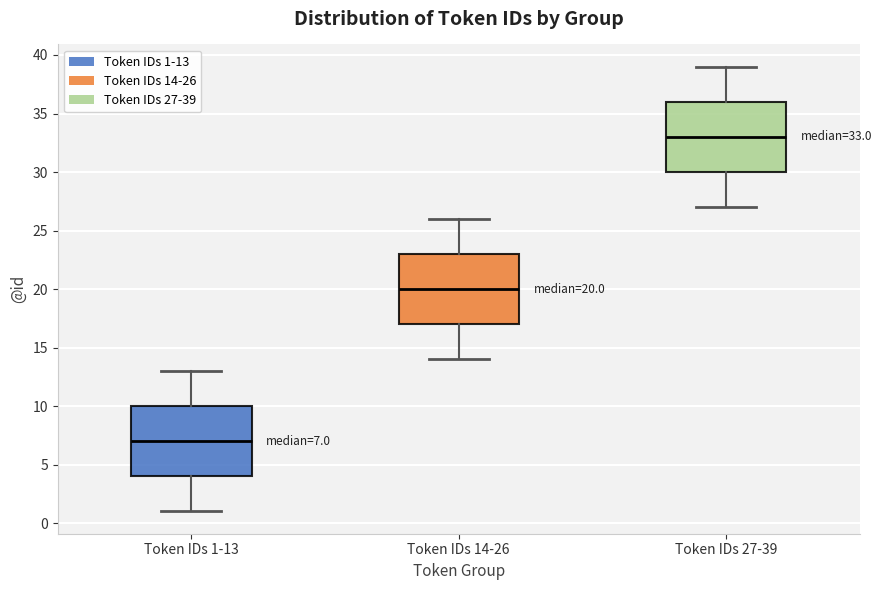

Which box has the highest median line?

Token IDs 27-39